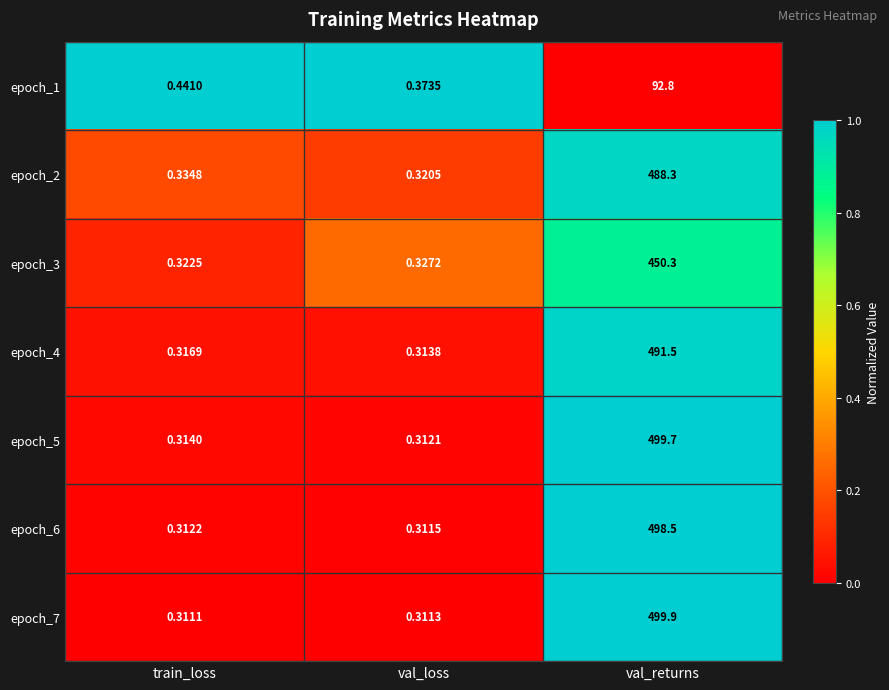

Which series has the largest range (max minus min)?

epoch_7